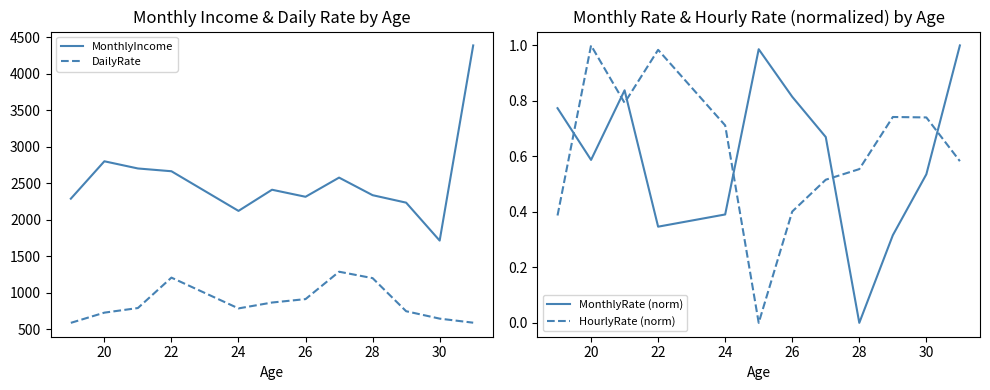

Rank the series by their maximum value, from highest to lowest.

MonthlyIncome, DailyRate, MonthlyRate (norm), HourlyRate (norm)